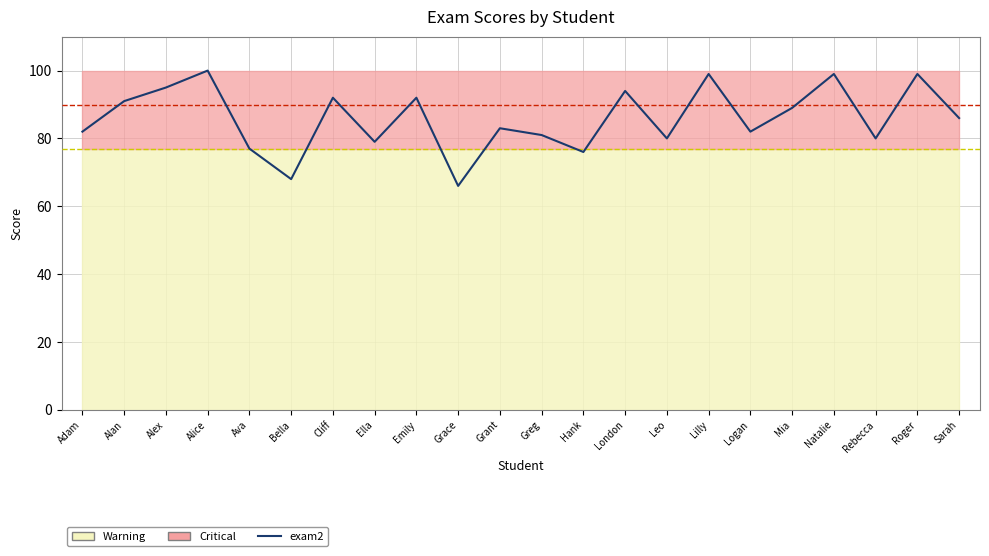

At which category does the chart reach its peak across all series?

Alice